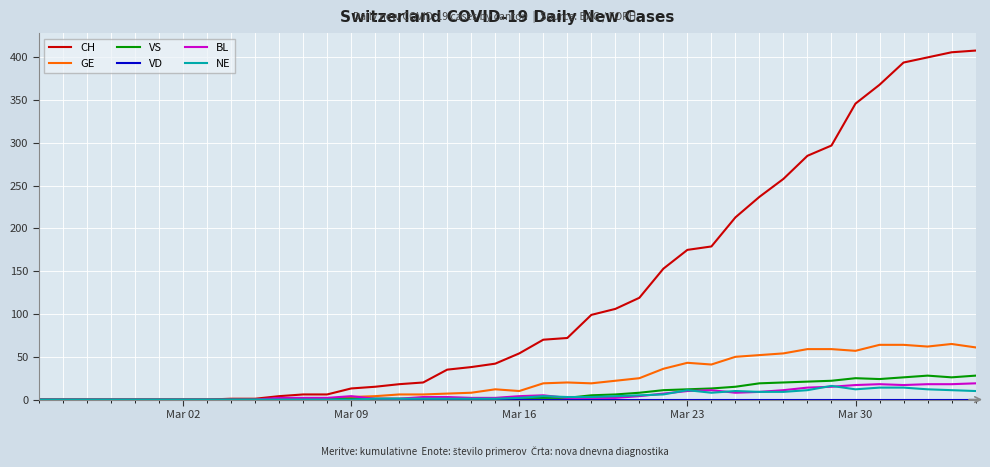

Which series has the largest total across all categories?

CH